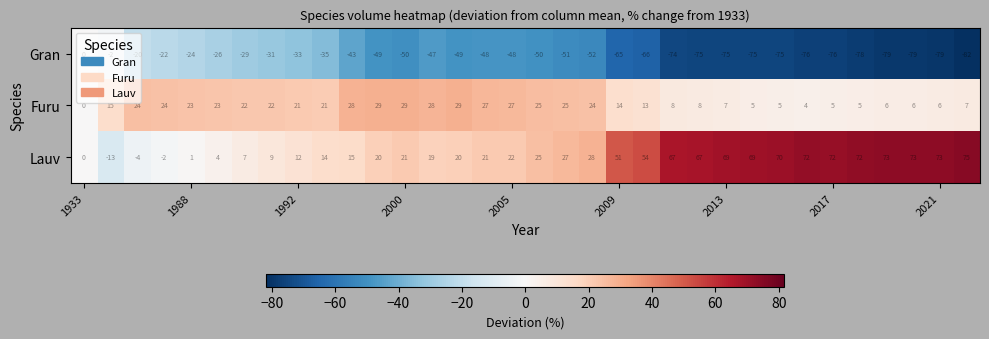

What is the greatest value displayed?

75